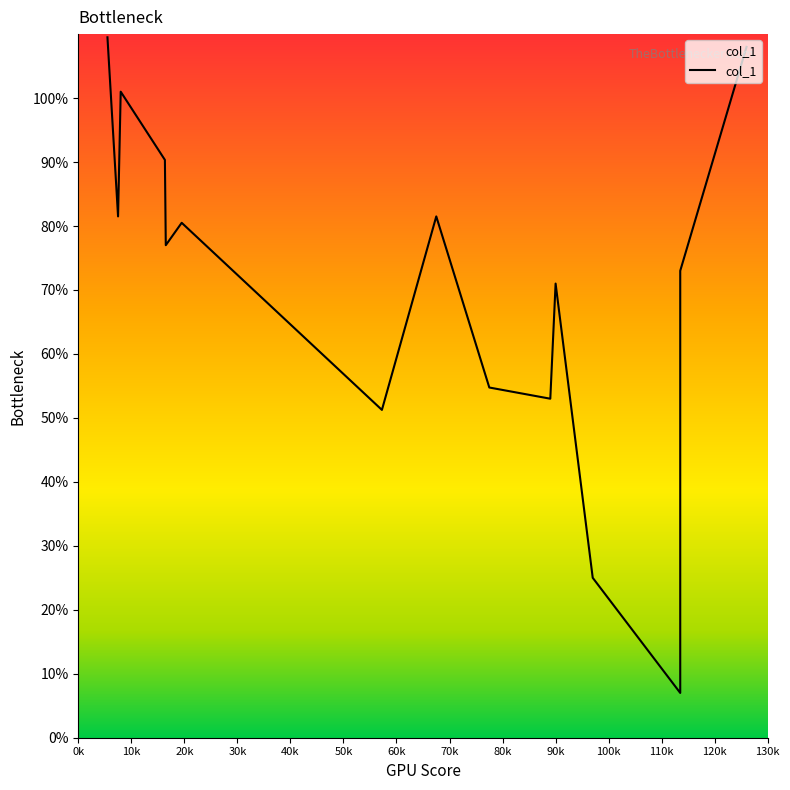

How many data points are less than 77?

7